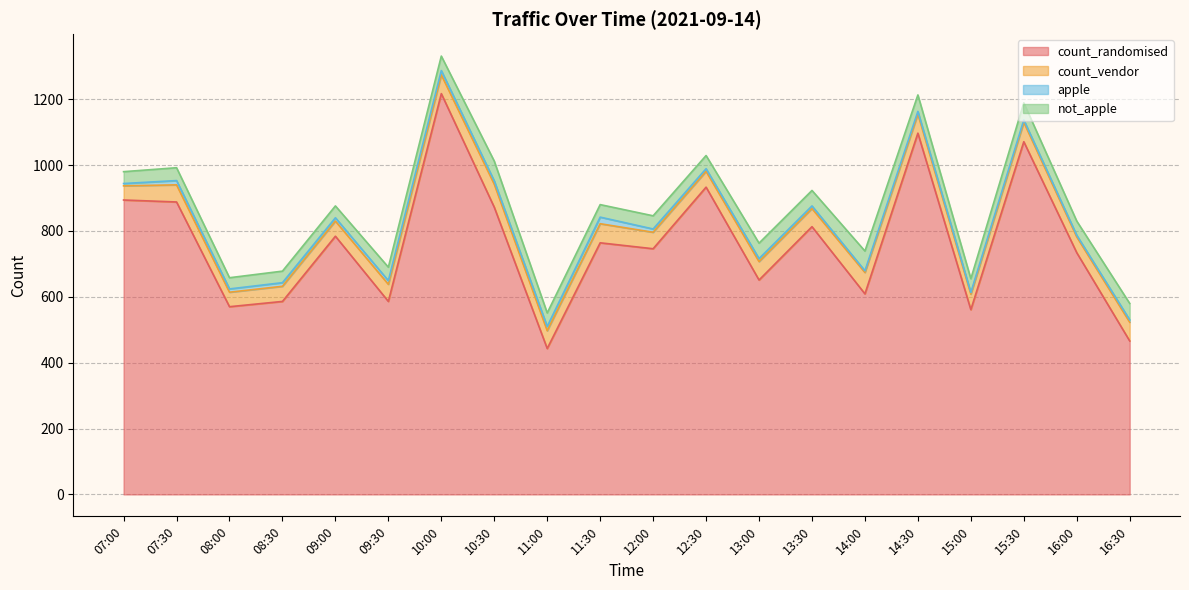

At which category is the sum across all series the highest?

10:00